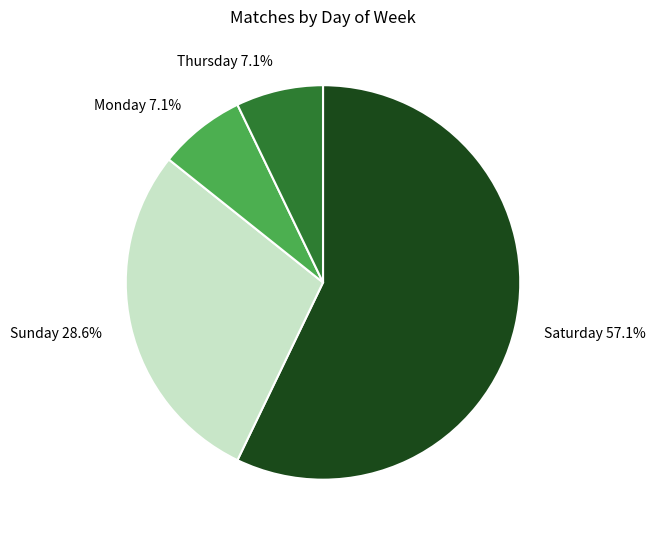

Approximately how many times larger is the value at Sunday 28.6% compared to Saturday 57.1%?

0.5